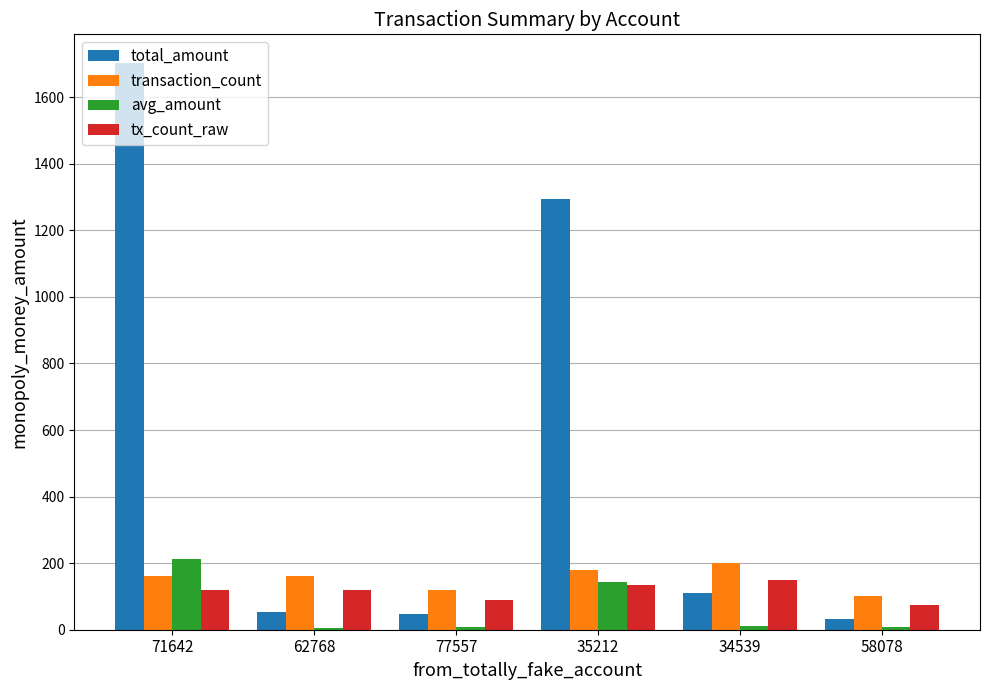

Which series changed the most between 62768 and 35212?

total_amount